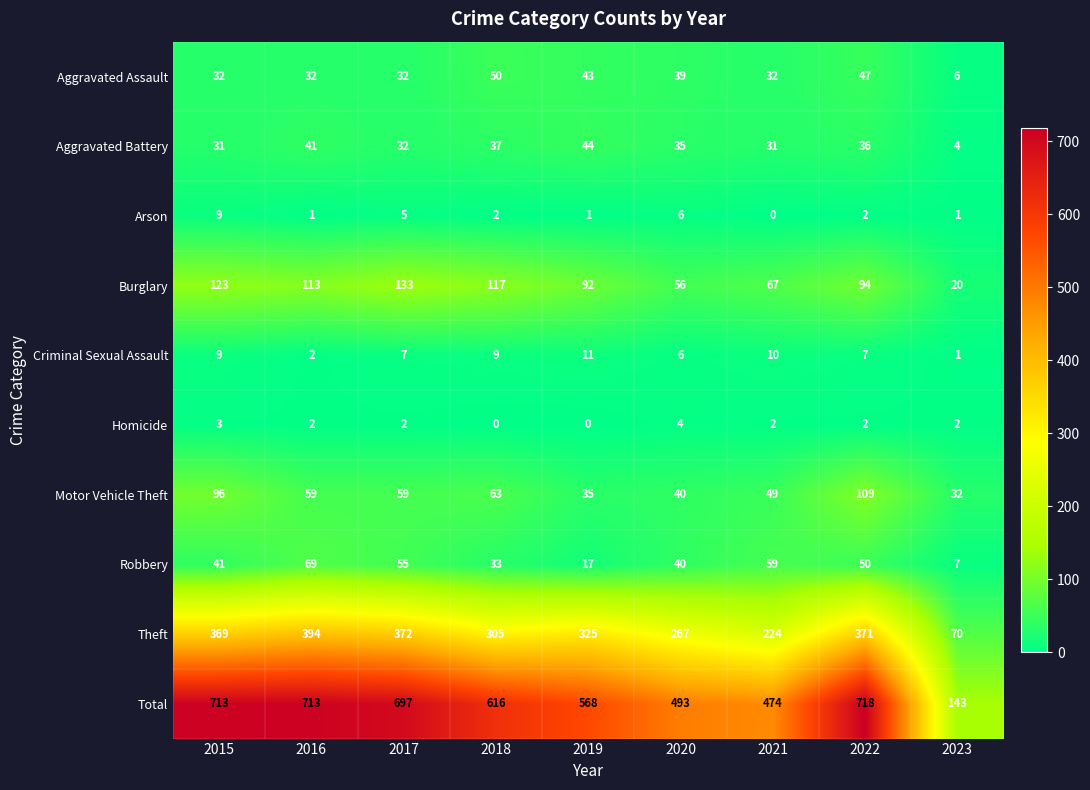

The Homicide series shows 2 at 2023. True or false?

True